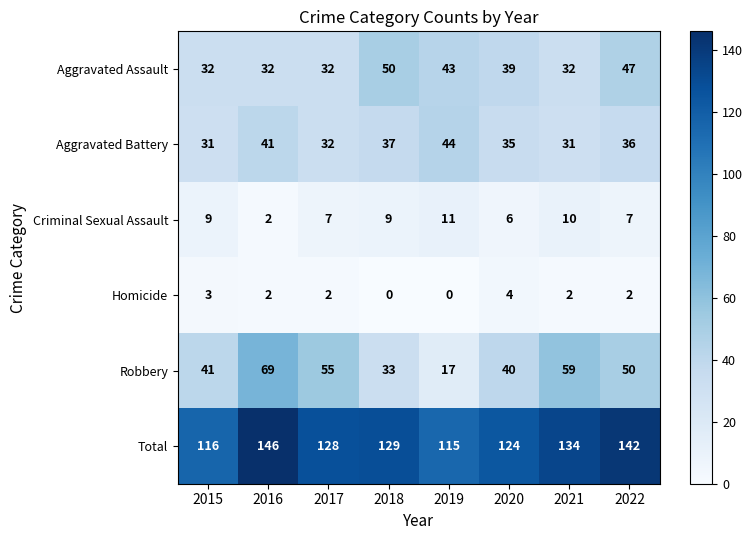

What is the difference between the maximum and minimum values in the Aggravated Assault series?

18